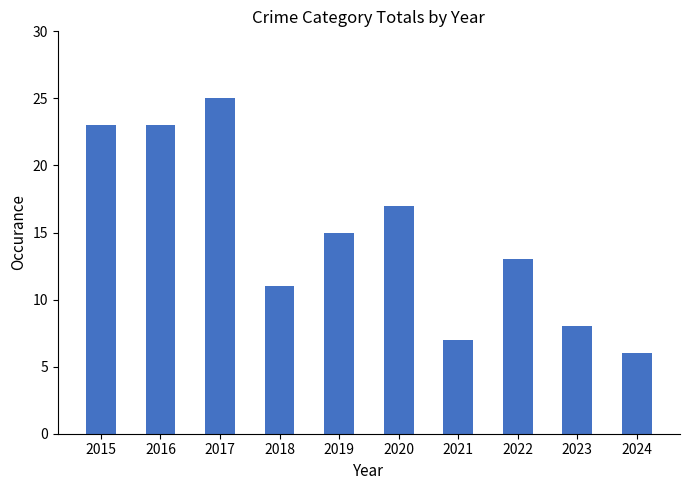

At which label does the data first exceed 15?

2015